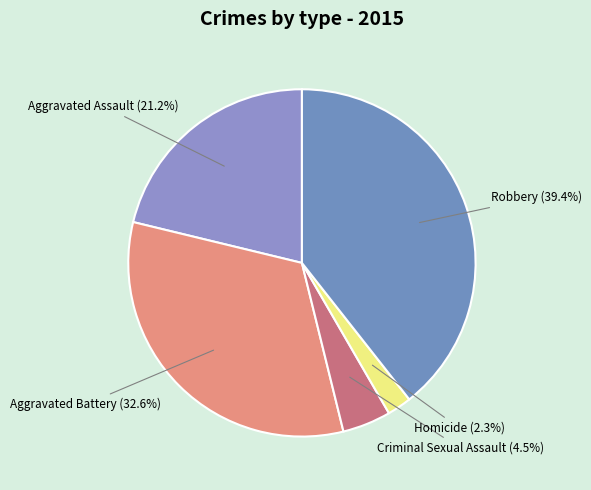

What is the smallest slice in the pie chart?

Homicide